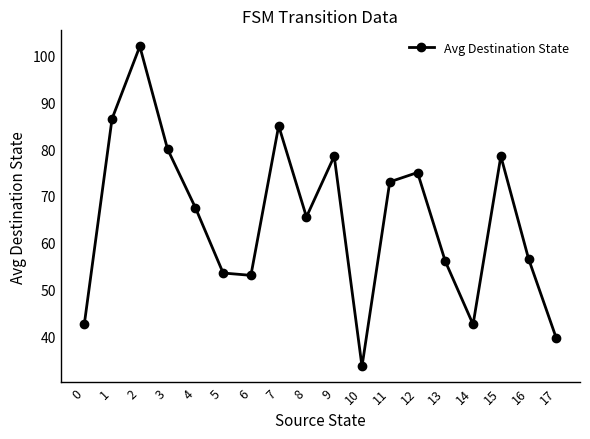

True or false: the data has more than 1 interior local peaks.

True